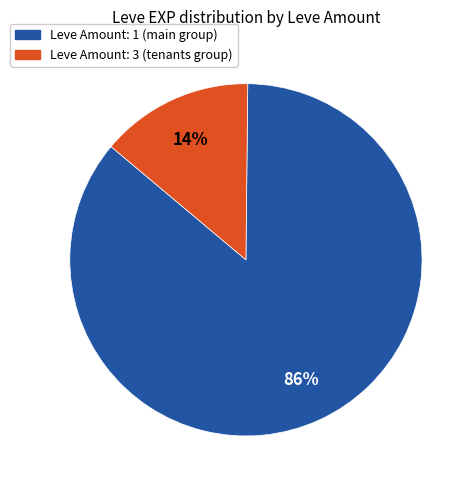

To the nearest percent, what is the average slice percentage?

50%